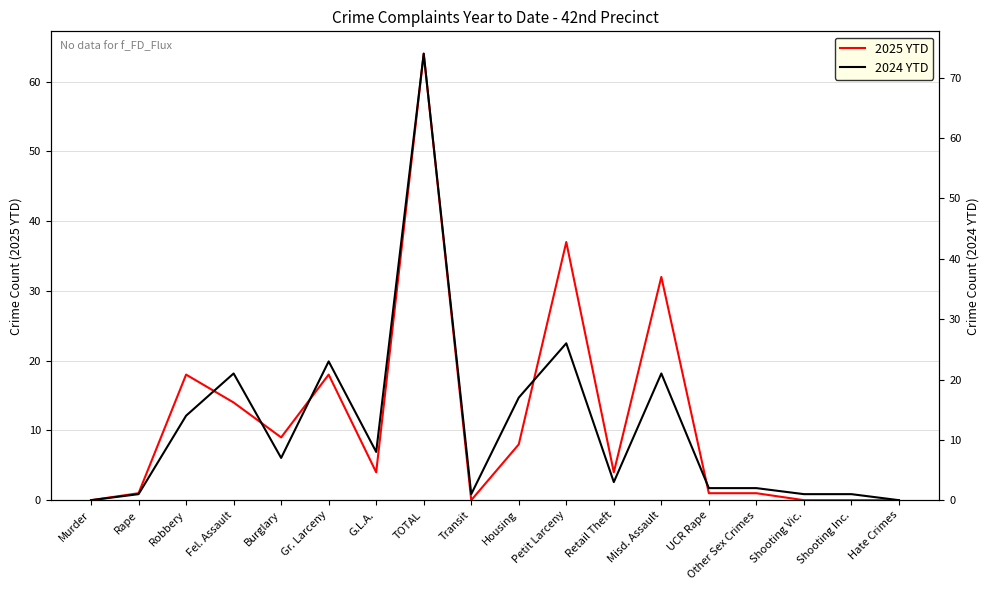

How many intersections are there between 2025 YTD and 2024 YTD?

5